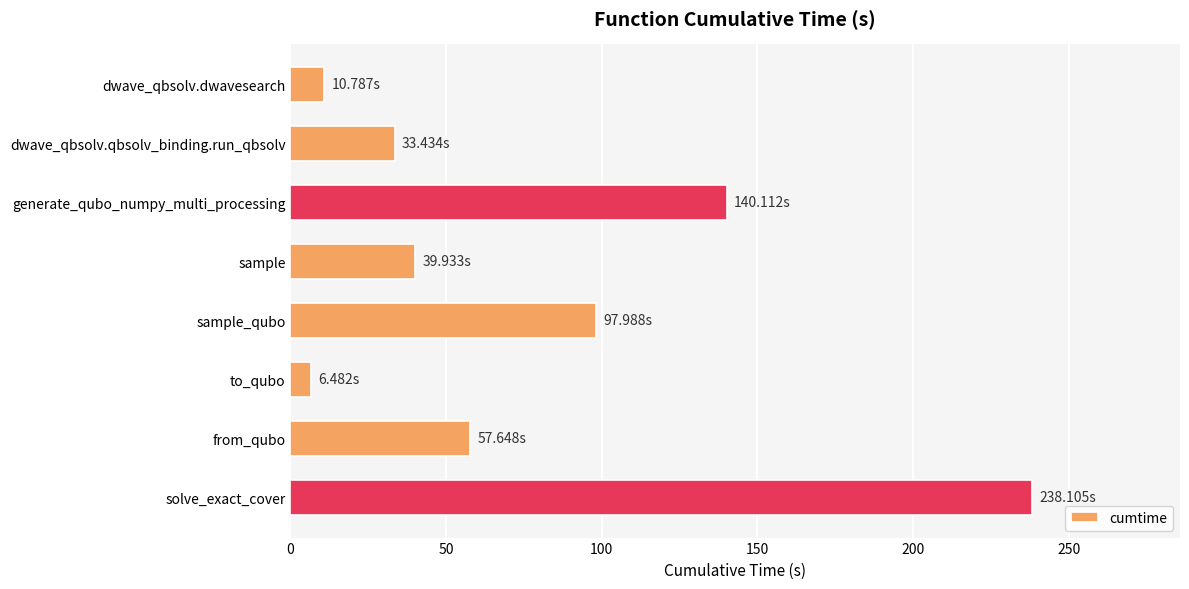

At which label is the value closest to 122?

generate_qubo_numpy_multi_processing